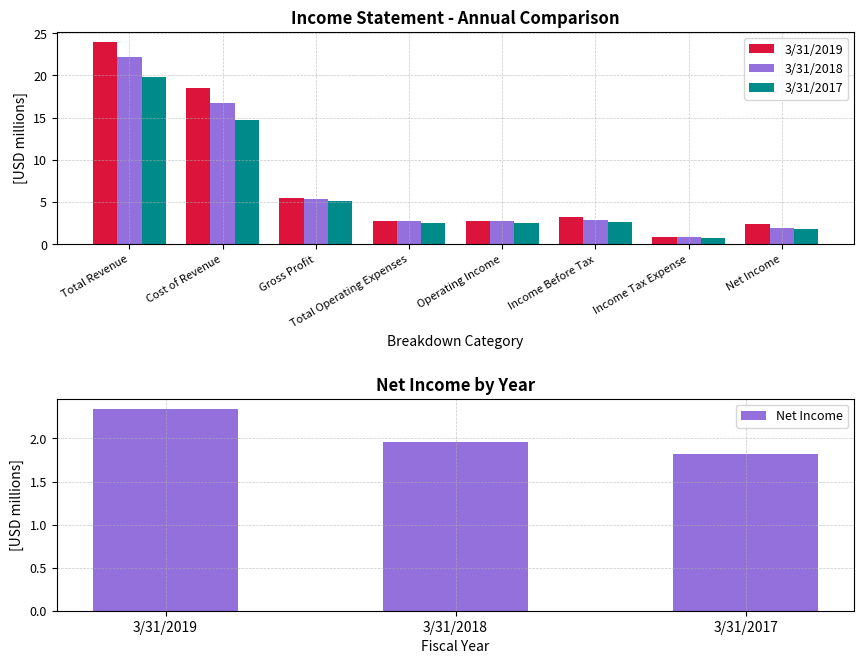

Which series has the largest range (max minus min)?

3/31/2019